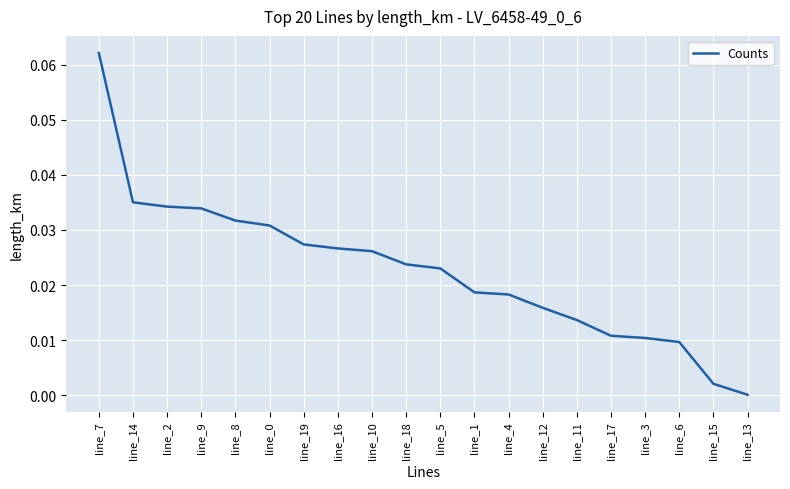

Is it true that the value at line_8 is 0.0?

True